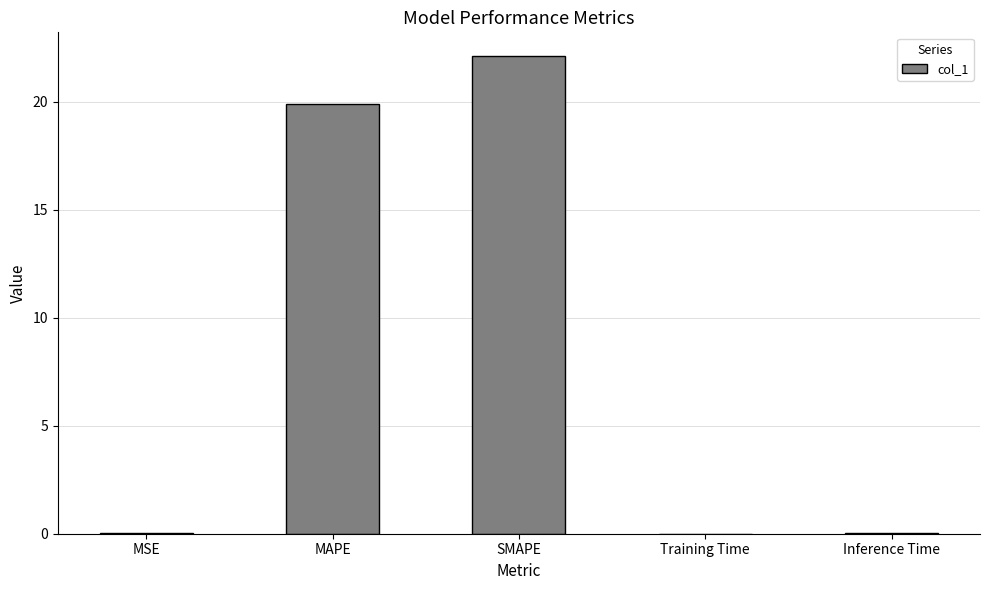

What is the sum of all values?

42.1